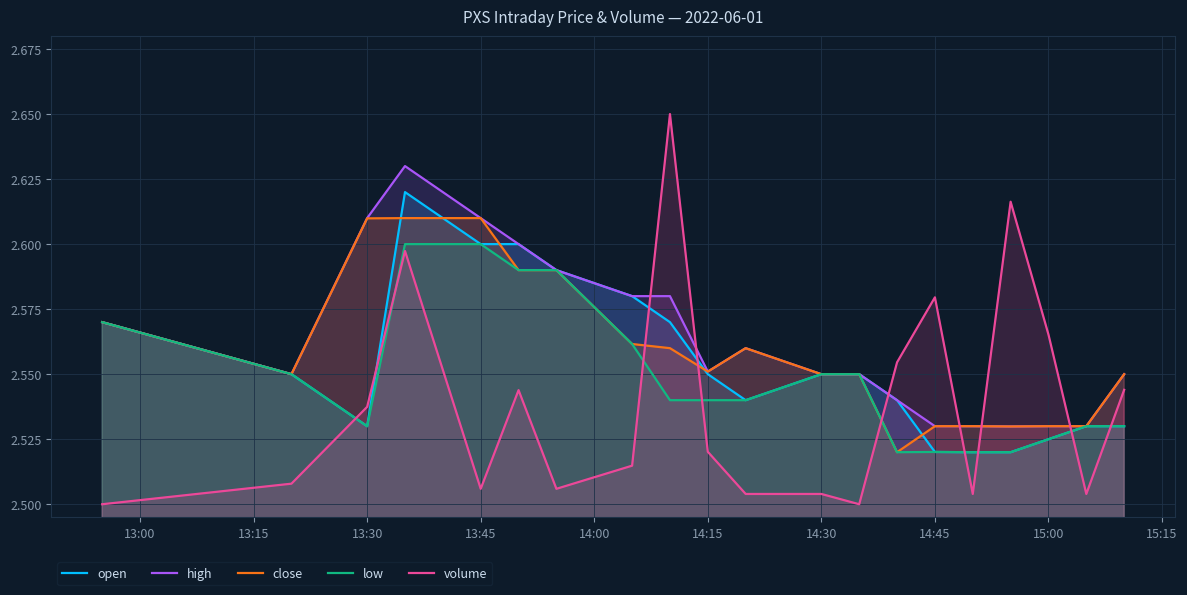

The high series shows 1.2 at 13:45. True or false?

False